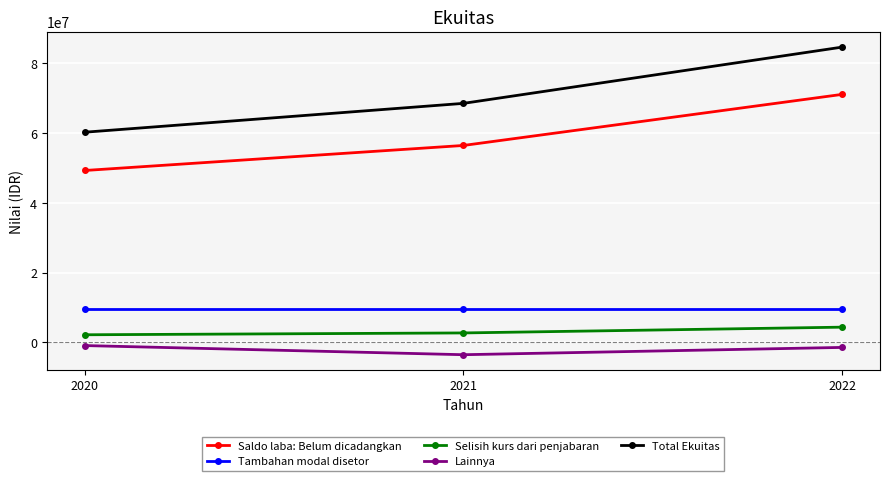

What are all the series names shown in the legend?

Saldo laba: Belum dicadangkan, Tambahan modal disetor, Selisih kurs dari penjabaran, Lainnya, Total Ekuitas